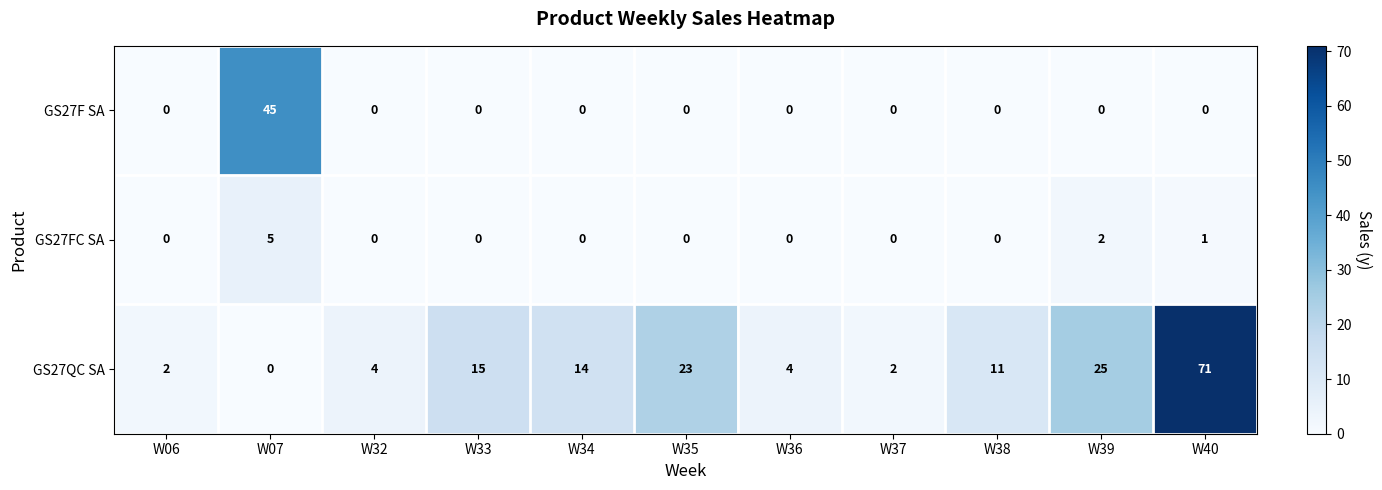

How many distinct data groups are displayed?

3